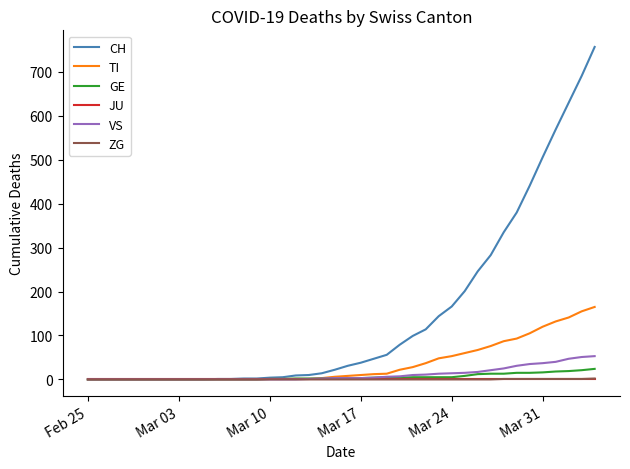

Which series has the largest range (max minus min)?

CH